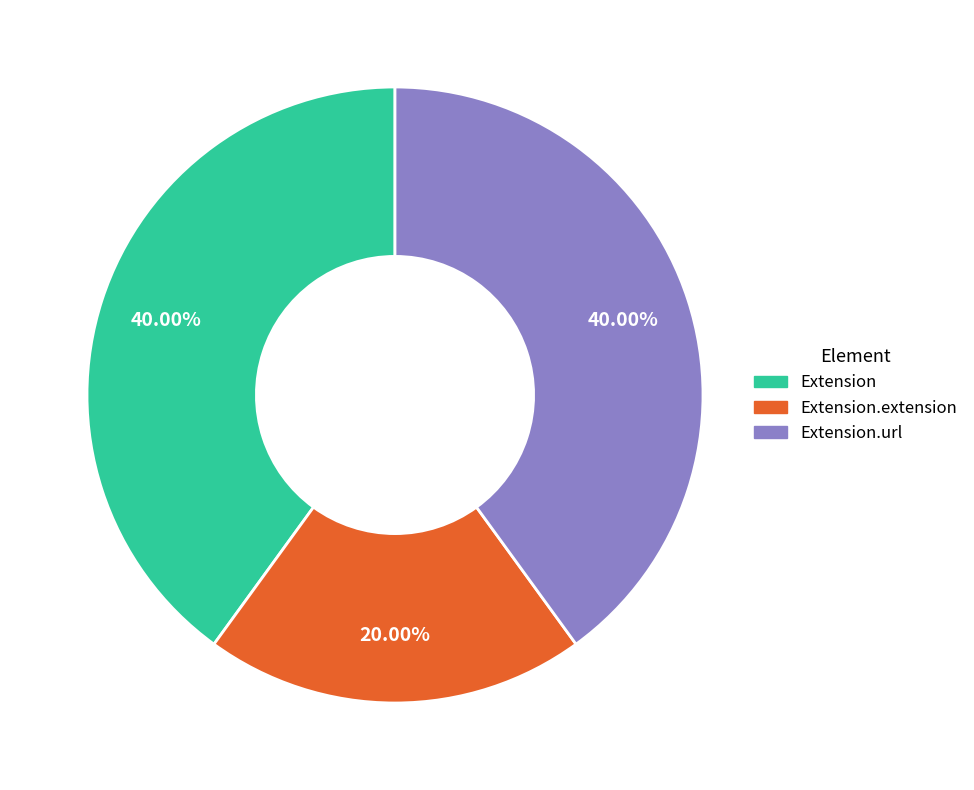

Is there any slice that represents more than half of the pie?

No